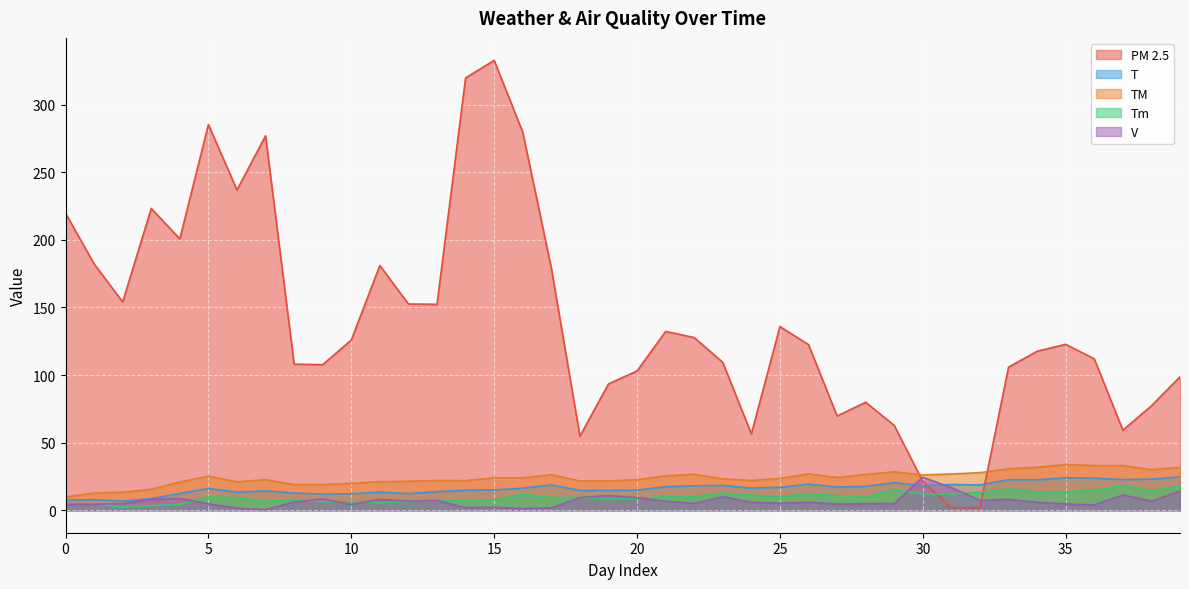

How many lines are shown in the chart?

5